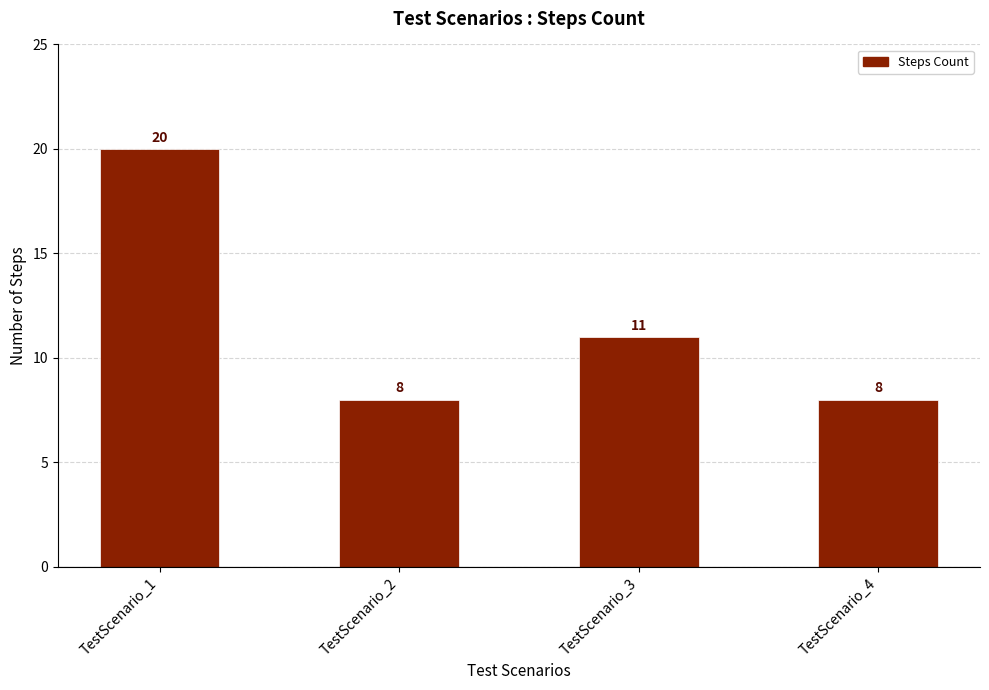

What is the change in value from TestScenario_1 to TestScenario_3?

-9